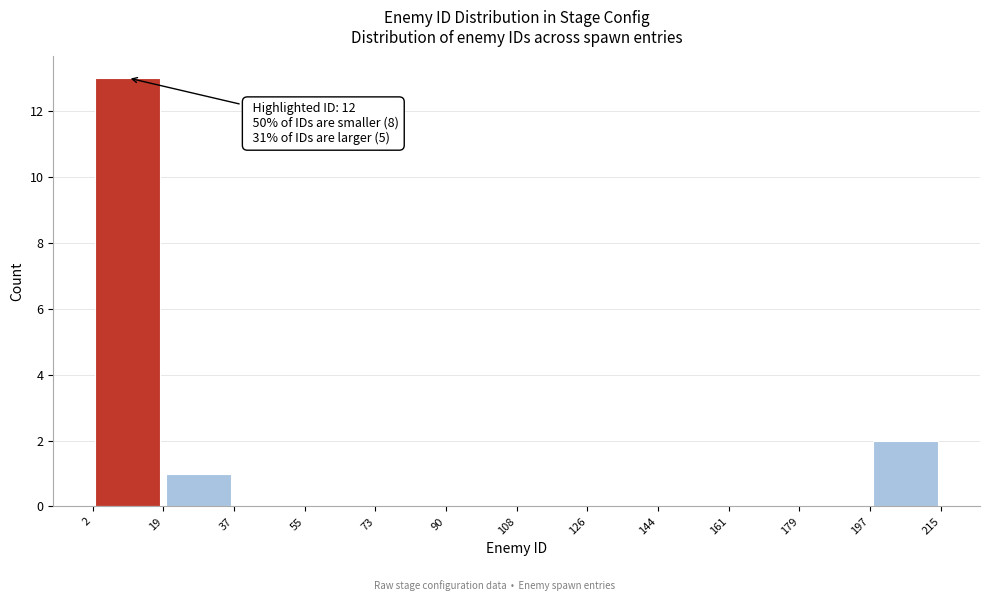

Which range on the x-axis has the tallest bar?

2 to 19